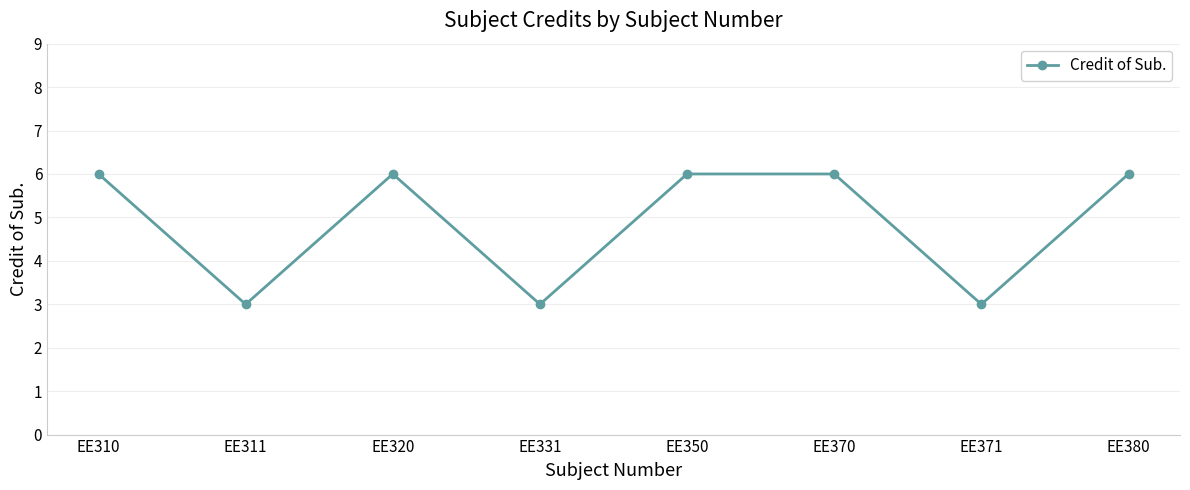

The chart shows a value of 5 at EE331. True or false?

False